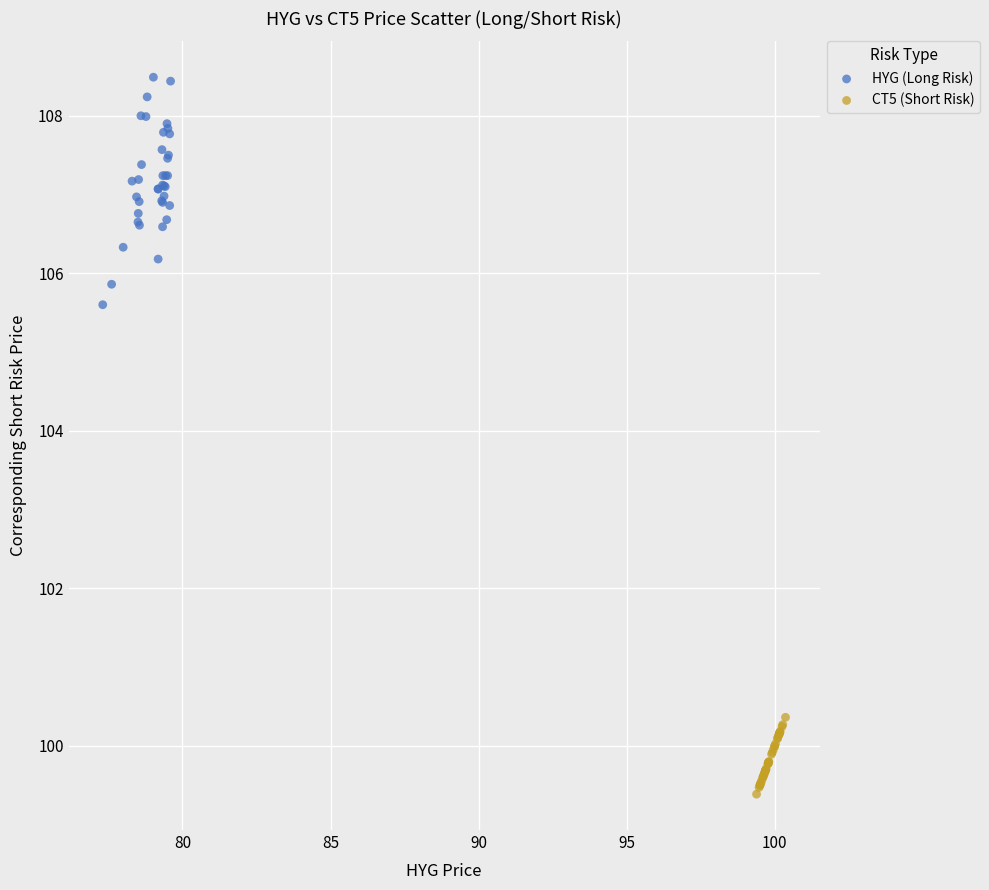

Which series contains the lowest Y value?

CT5 (Short Risk)